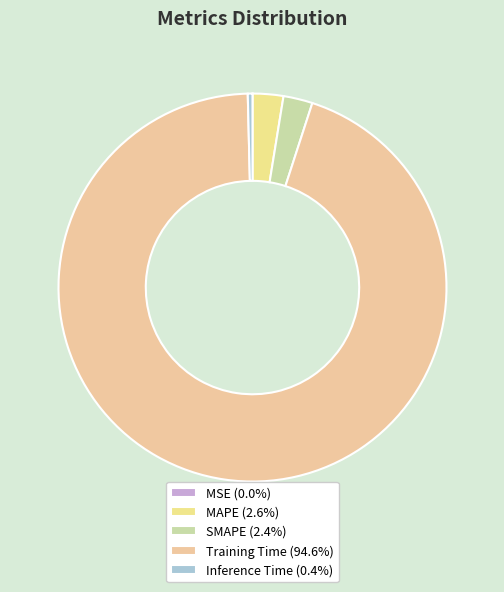

Is Training Time the majority of the pie?

Yes